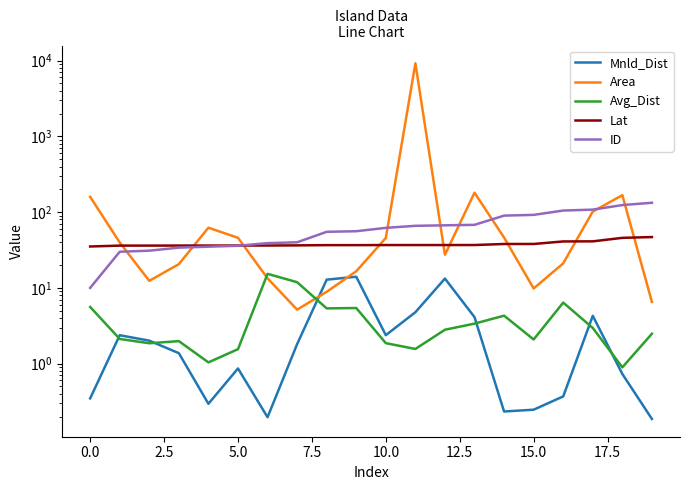

The value of Mnld_Dist at 17 is 4.3. True or false?

True